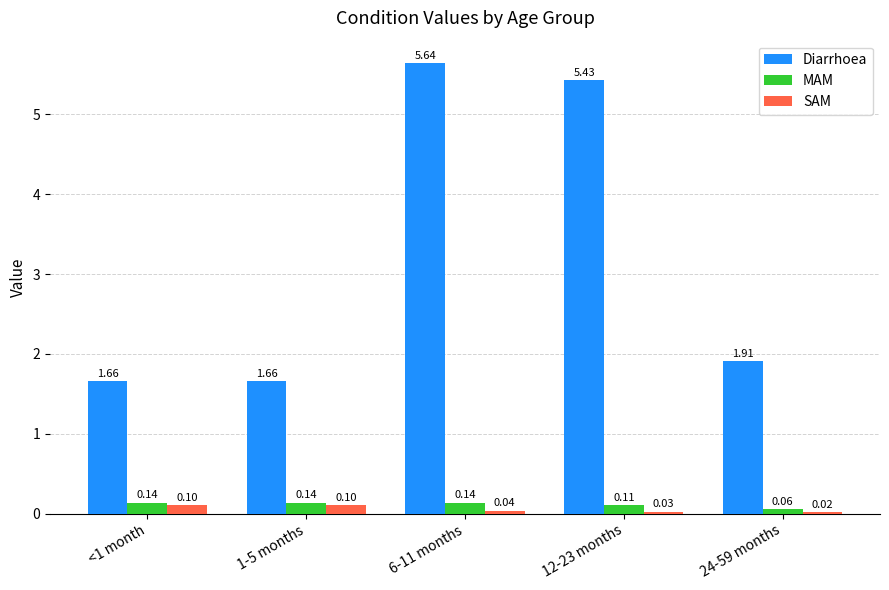

At which category is the sum across all series the highest?

6-11 months